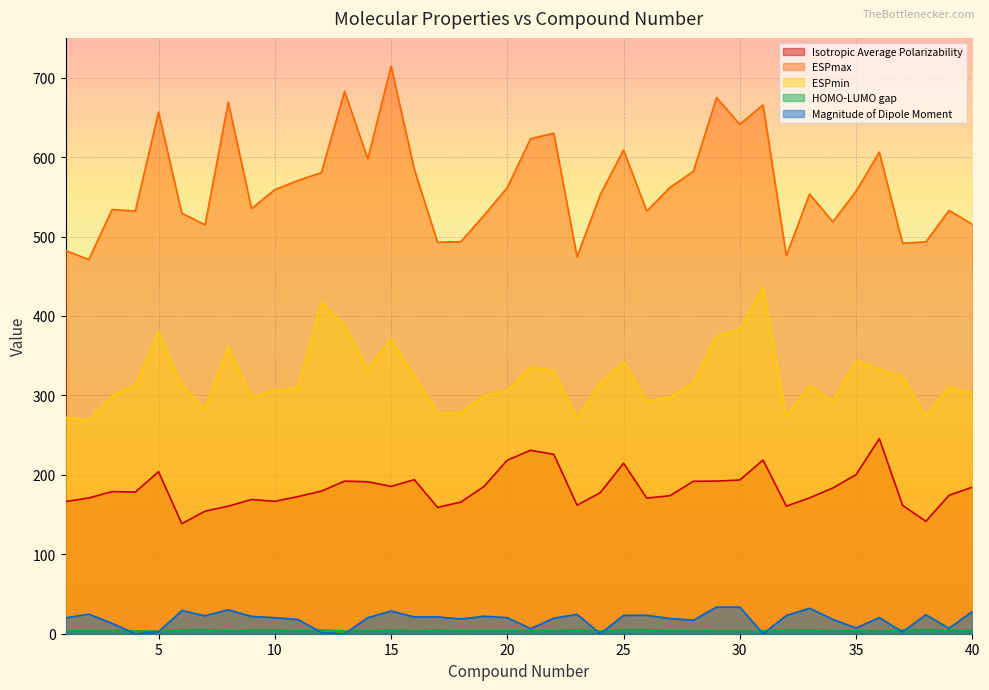

Which series has the widest spread of values?

ESPmax